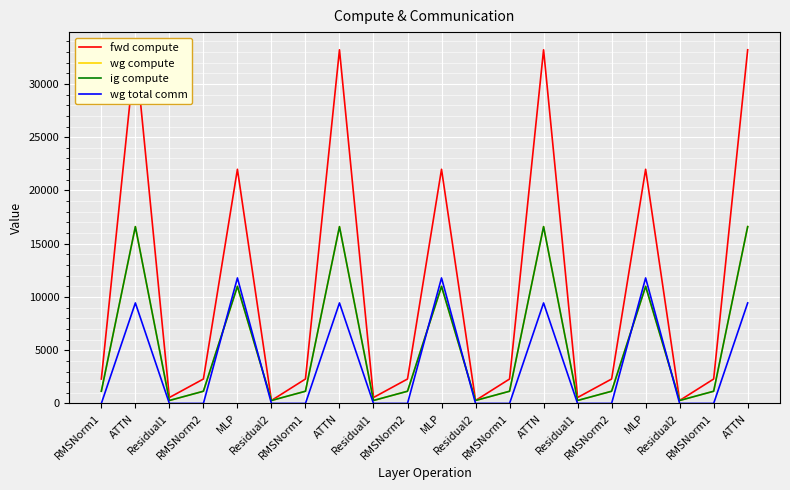

At which category does the chart reach its minimum across all series?

RMSNorm1